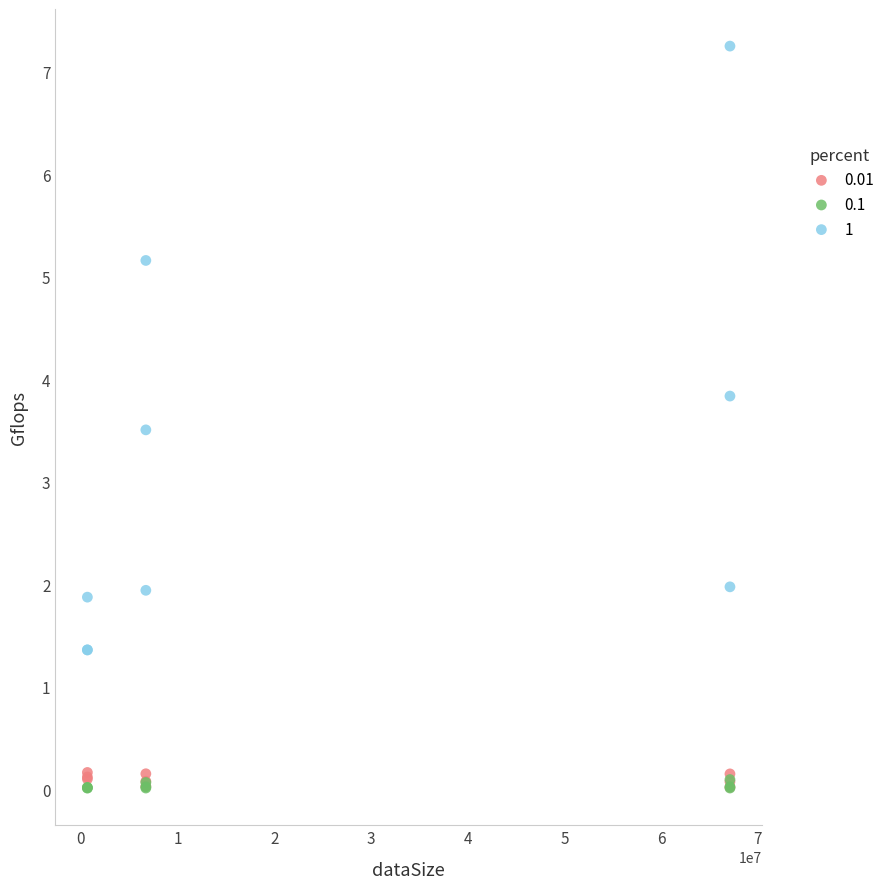

Across all series, what Y value is closest to 3?

3.5